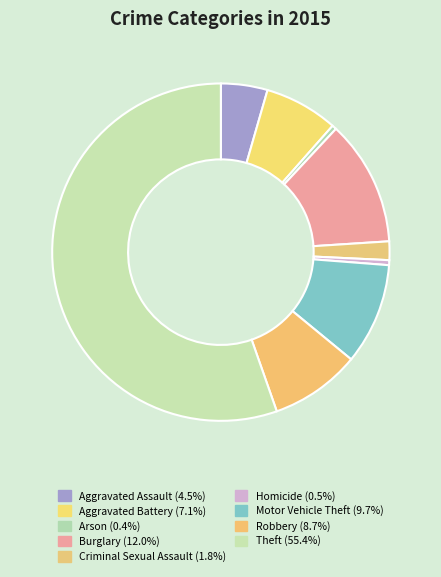

How many slices are in this pie chart?

9